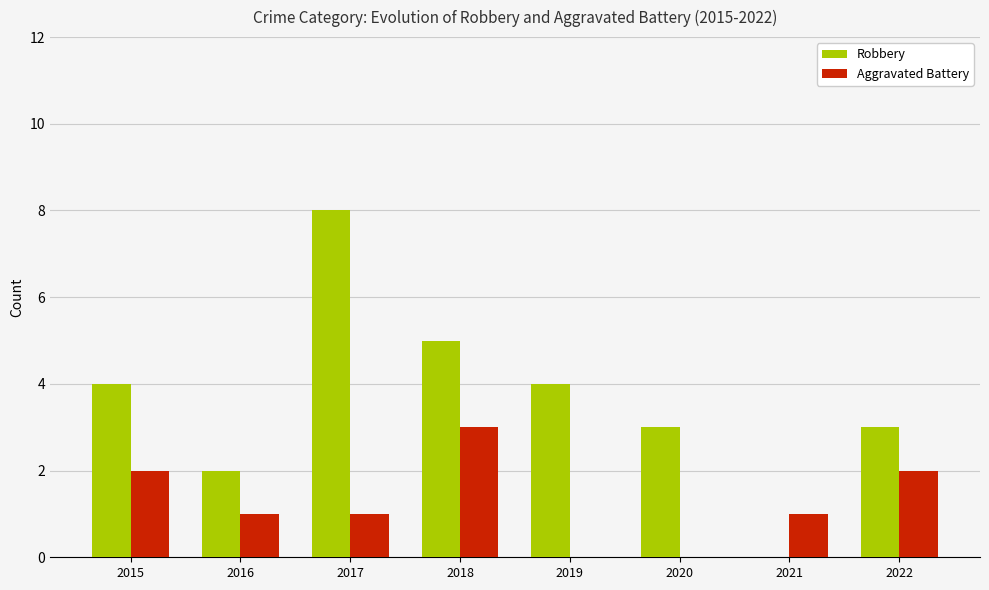

Reading right to left, what are all the values shown in this chart?

Robbery: 3	0	3	4	5	8	2	4
Aggravated Battery: 2	1	0	0	3	1	1	2